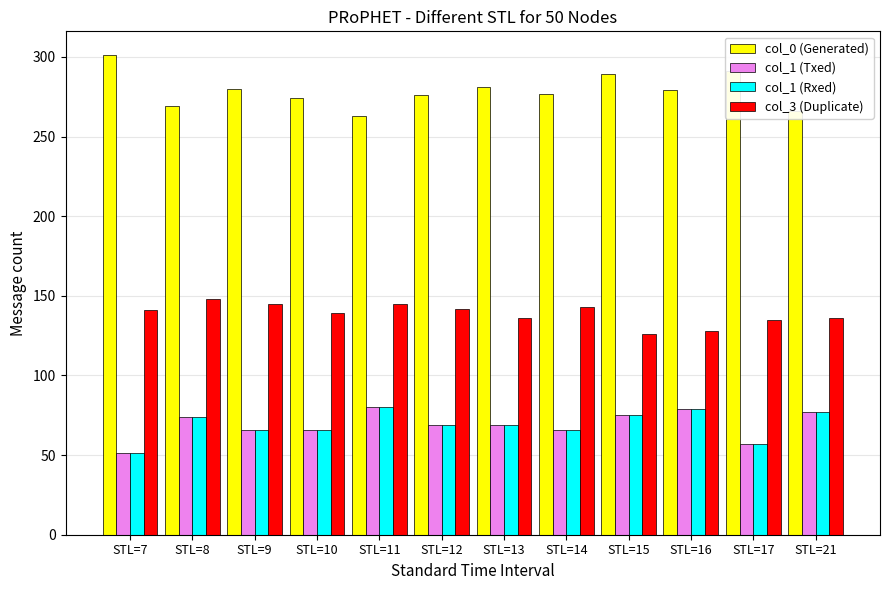

What is the spread (max minus min) of values at STL=9?

214